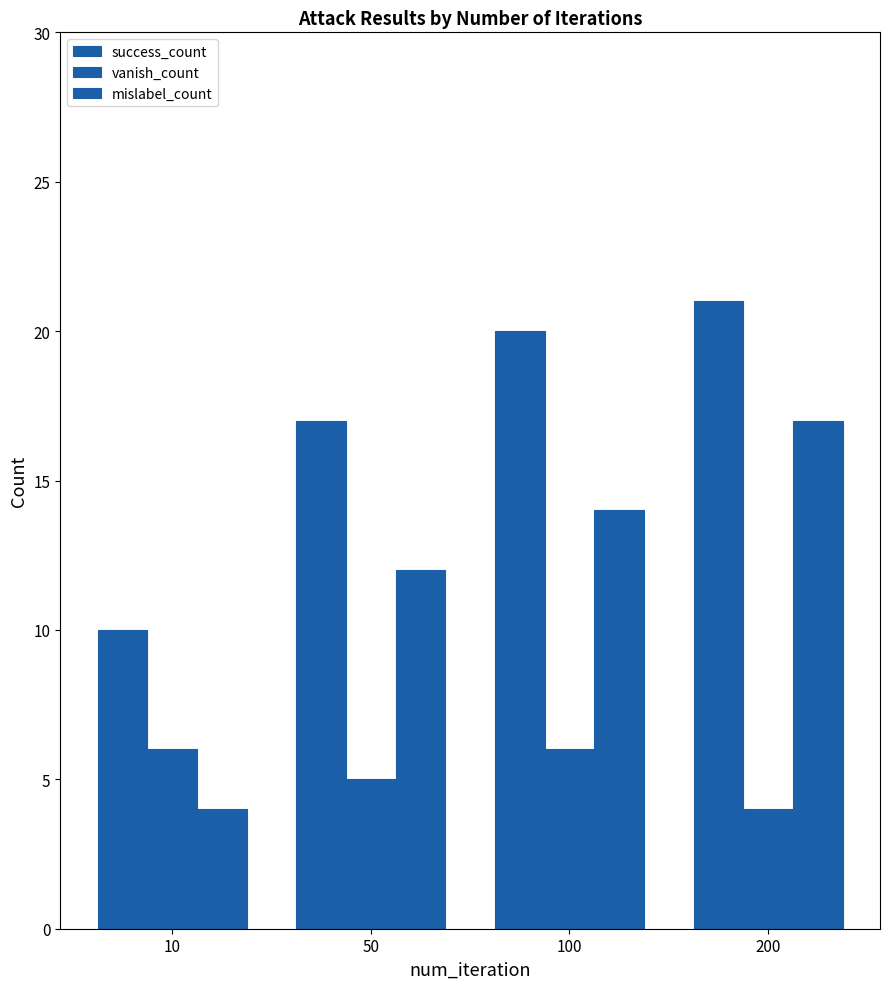

How many bars are there in each group?

3